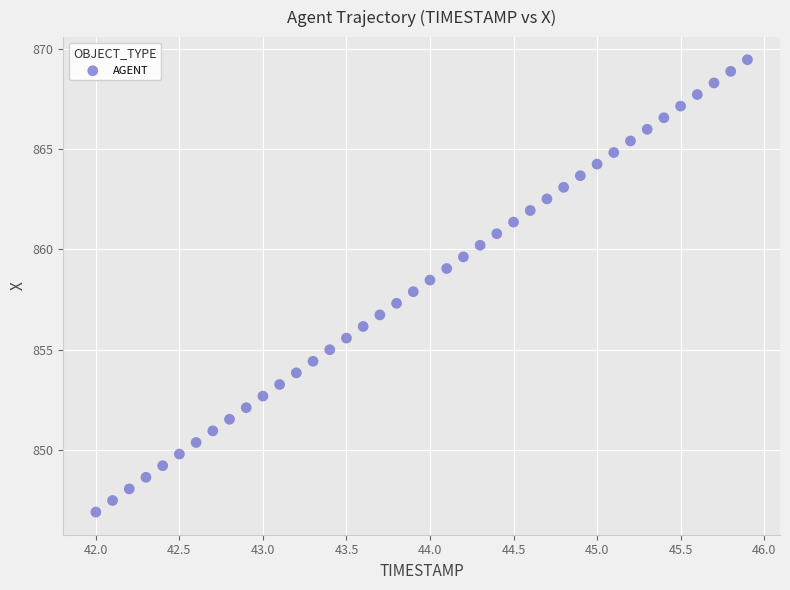

What is the range of X values (max minus min)?

3.9